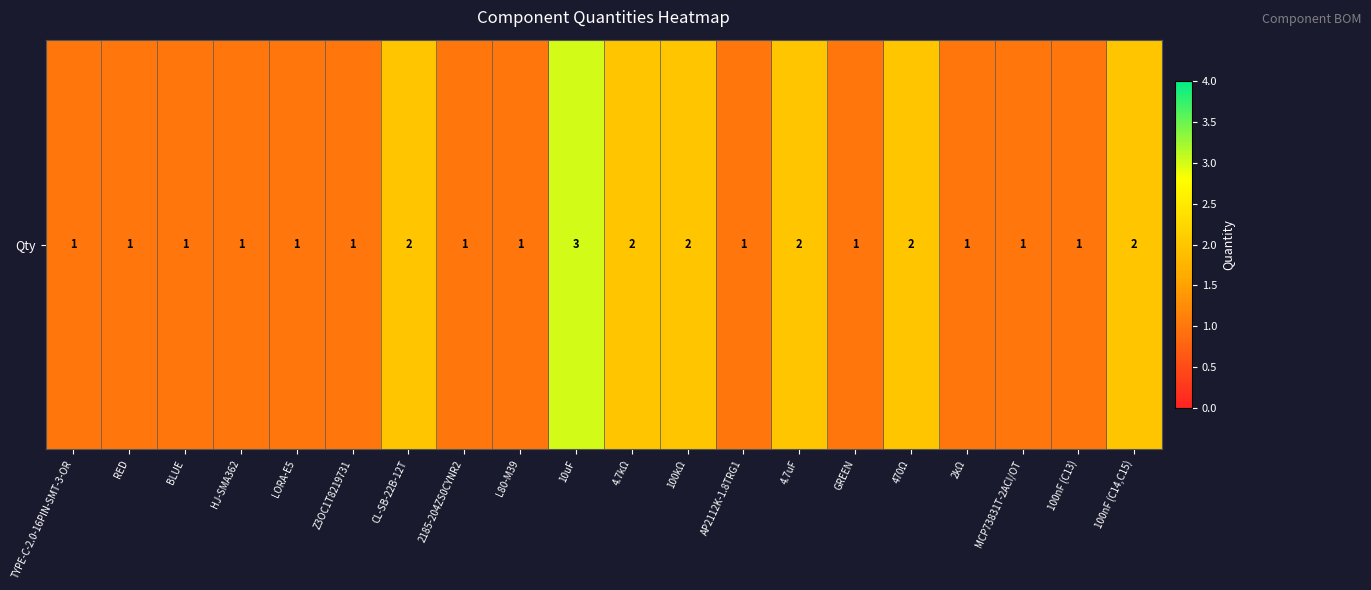

Count the number of categories in the chart.

20